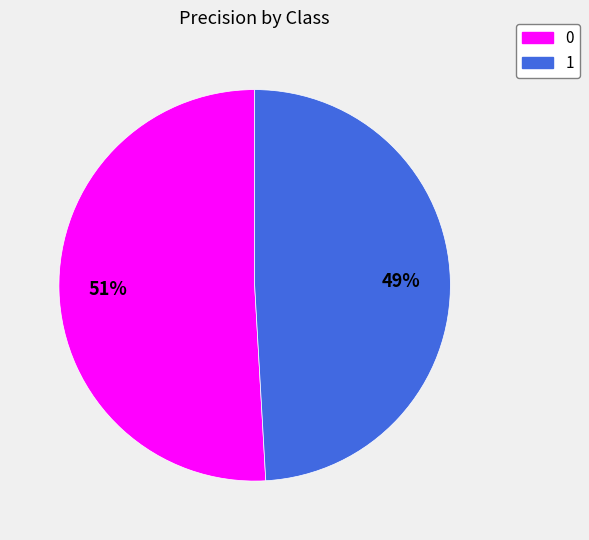

To the nearest percent, what is the average slice percentage?

50%